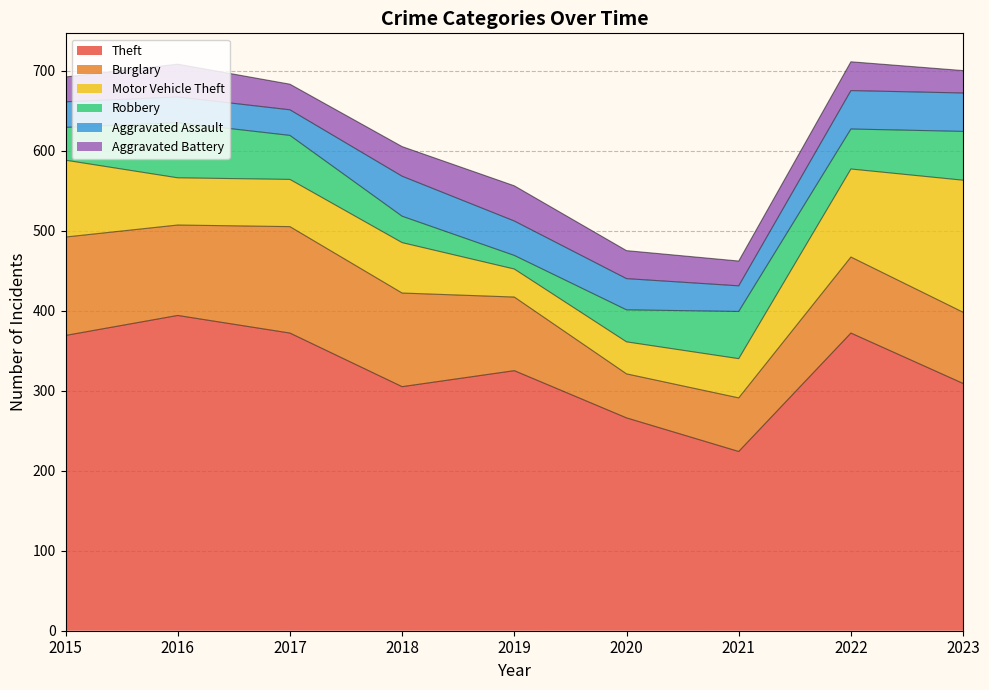

What is the sum of the Theft values at 2018 and 2022?

677